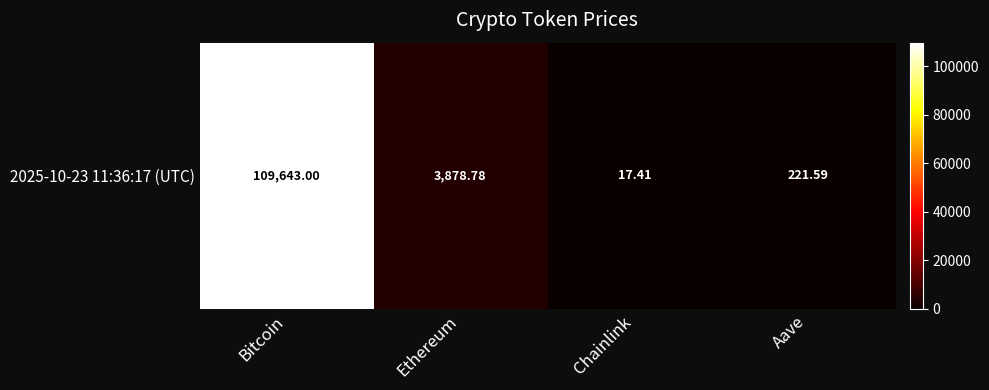

What is the difference between the maximum and minimum values?

109625.6